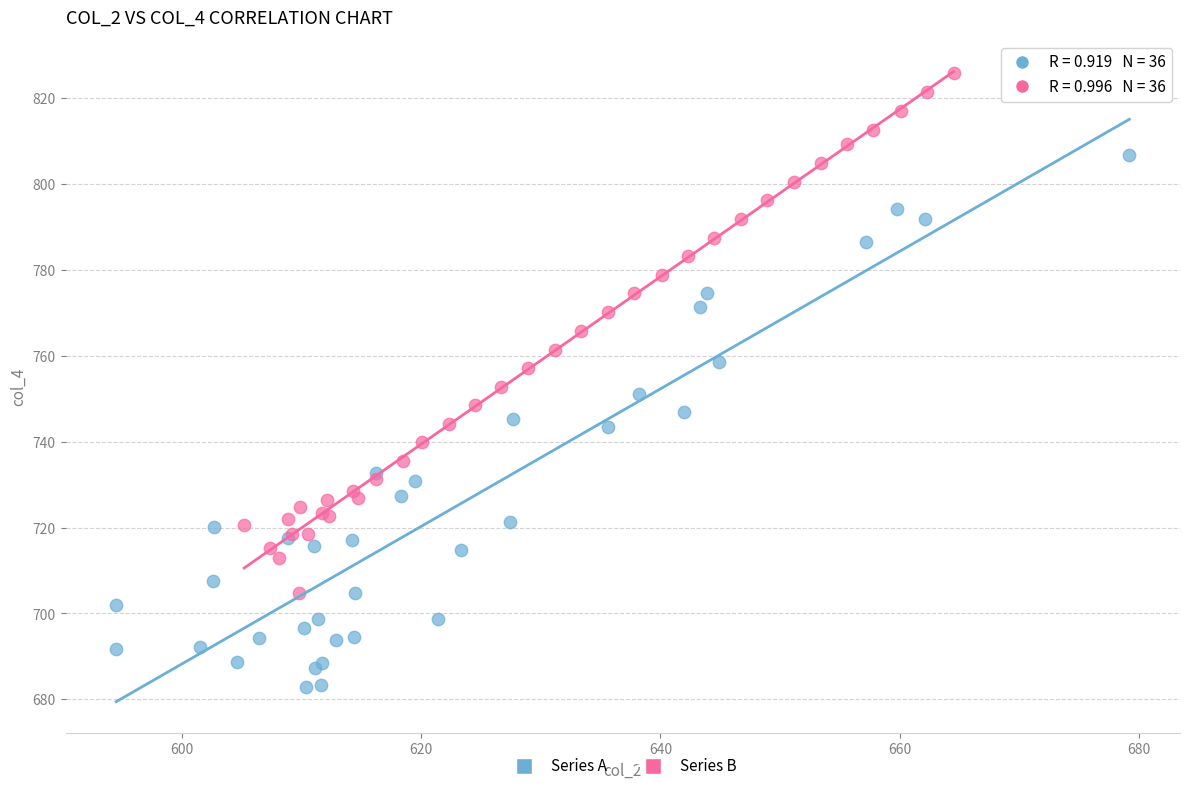

Which series reaches the minimum Y coordinate?

Series A